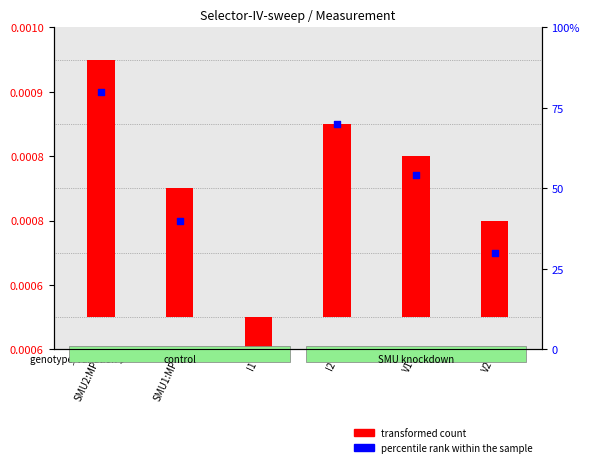

Which series contains the highest Y value?

percentile rank within the sample